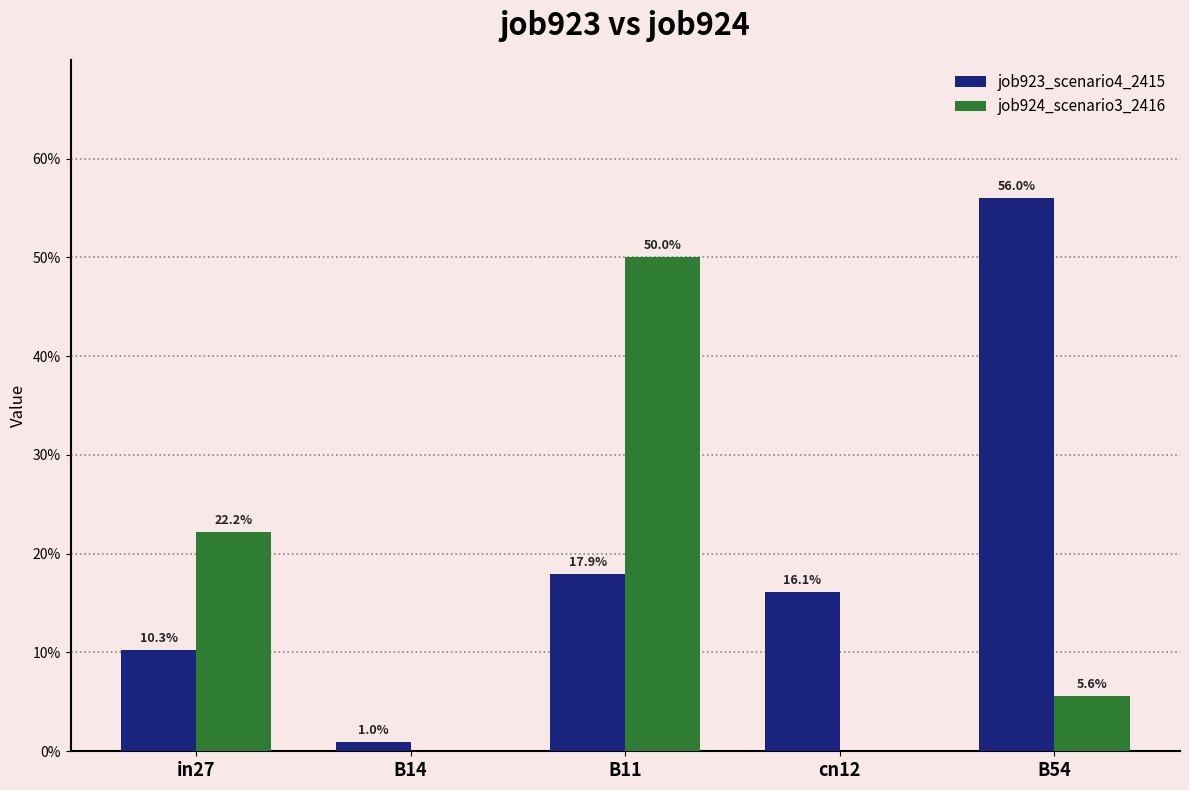

Is the value of job923_scenario4_2415 at B54 greater than the value of job924_scenario3_2416 at in27?

Yes